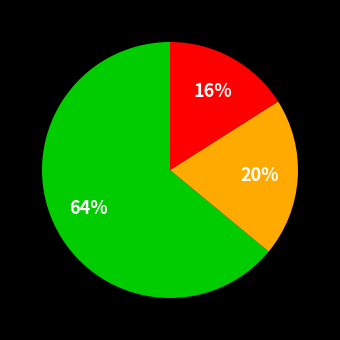

To the nearest percent, what is the difference between the largest and smallest slice percentages?

48%